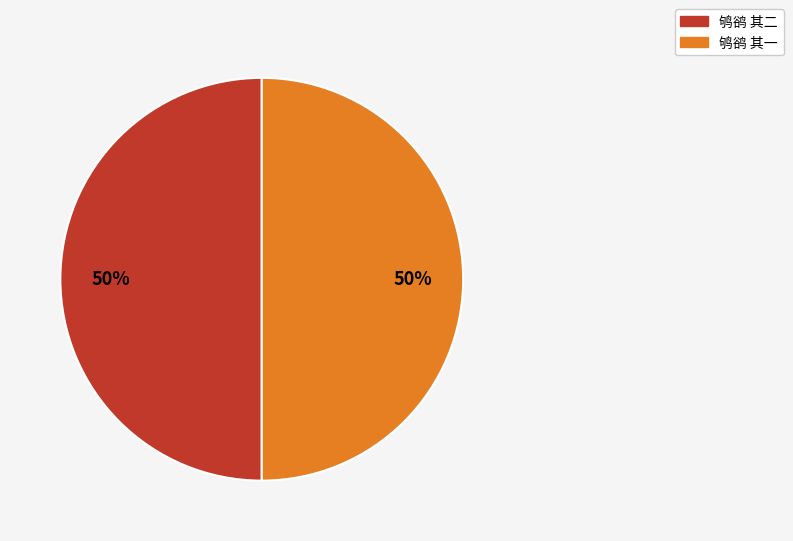

To the nearest percent, what is the average slice percentage?

50%